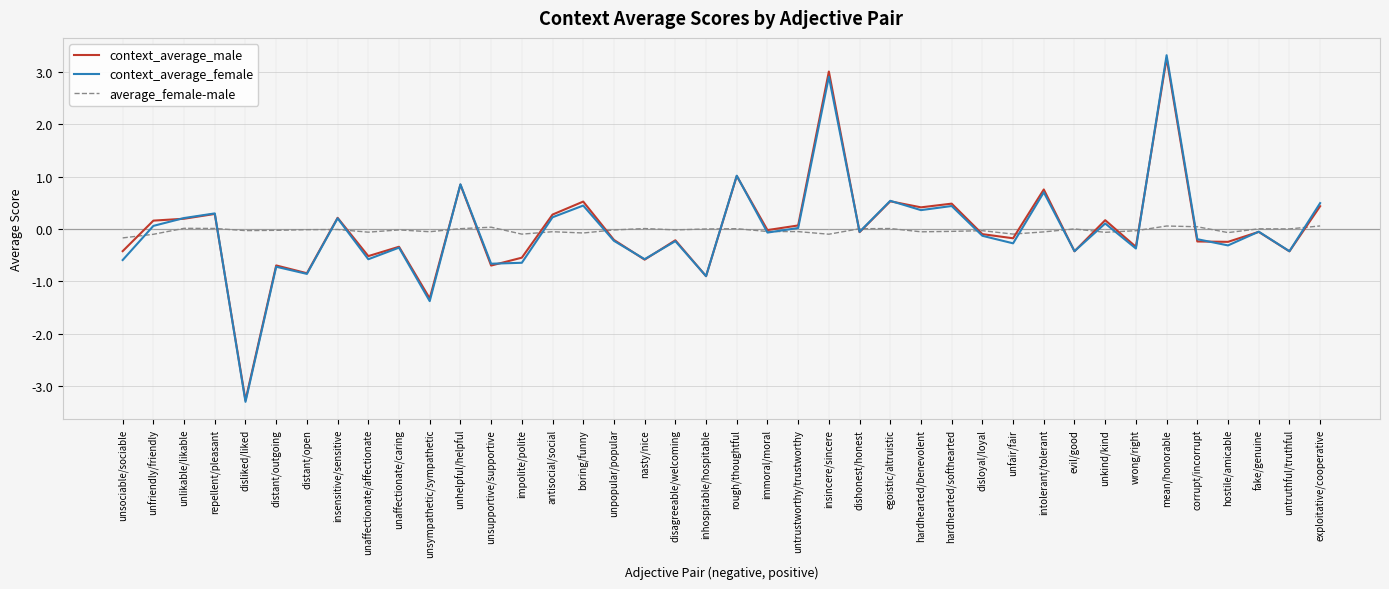

True or false: context_average_male and context_average_female intersect in this chart.

True